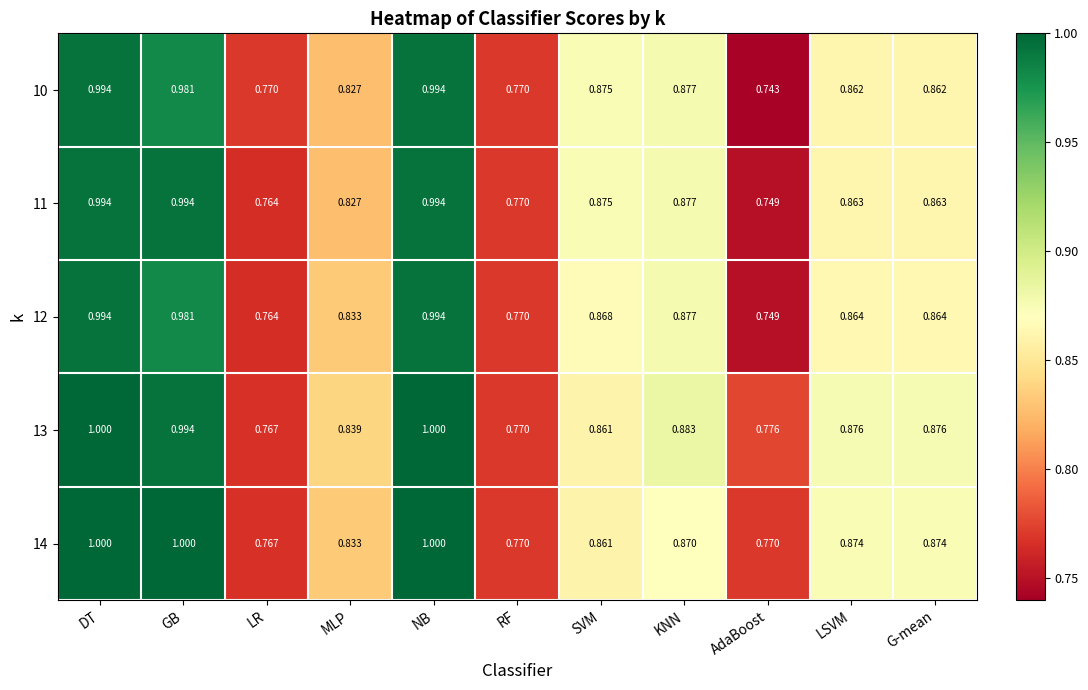

Is the value of 13 at NB greater than the value of 10 at NB?

Yes